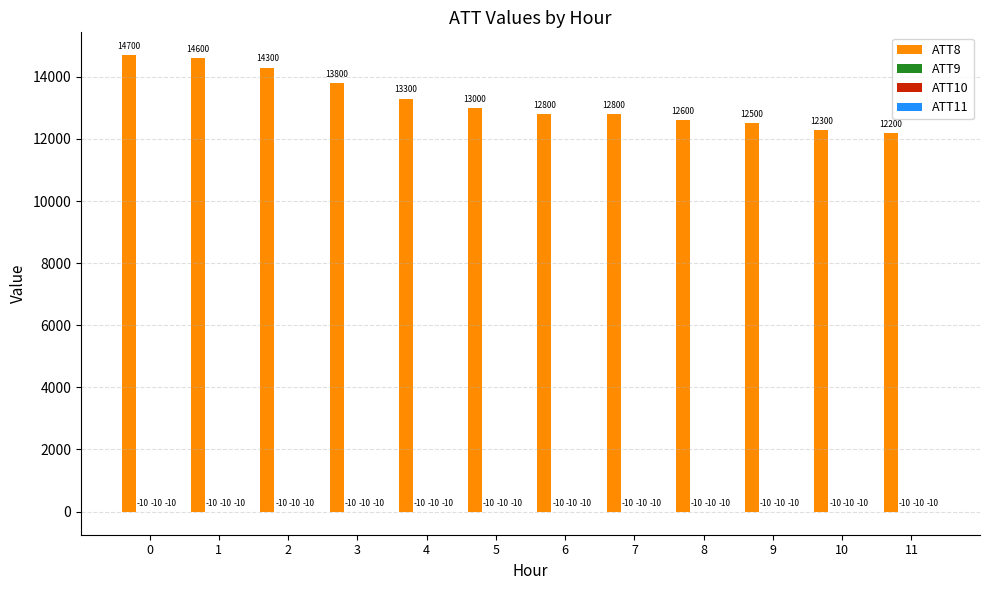

Which series has the largest total across all categories?

ATT8